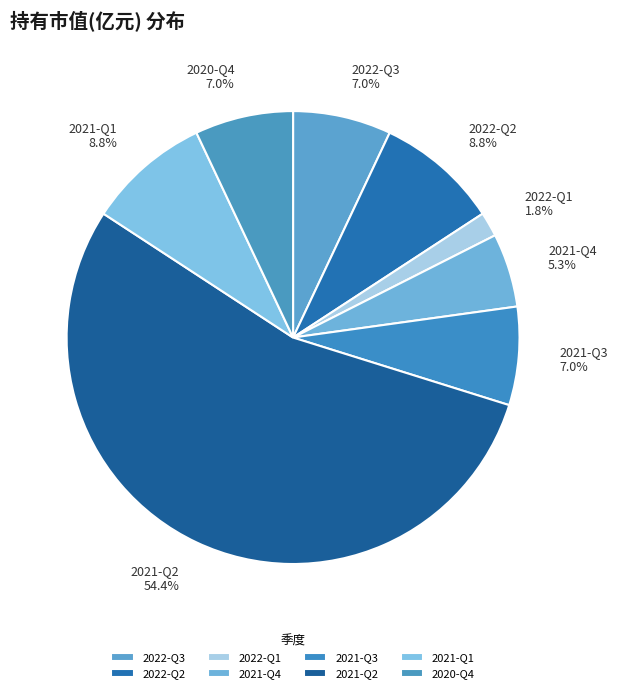

Does 2020-Q4 account for over 50% of the chart?

No